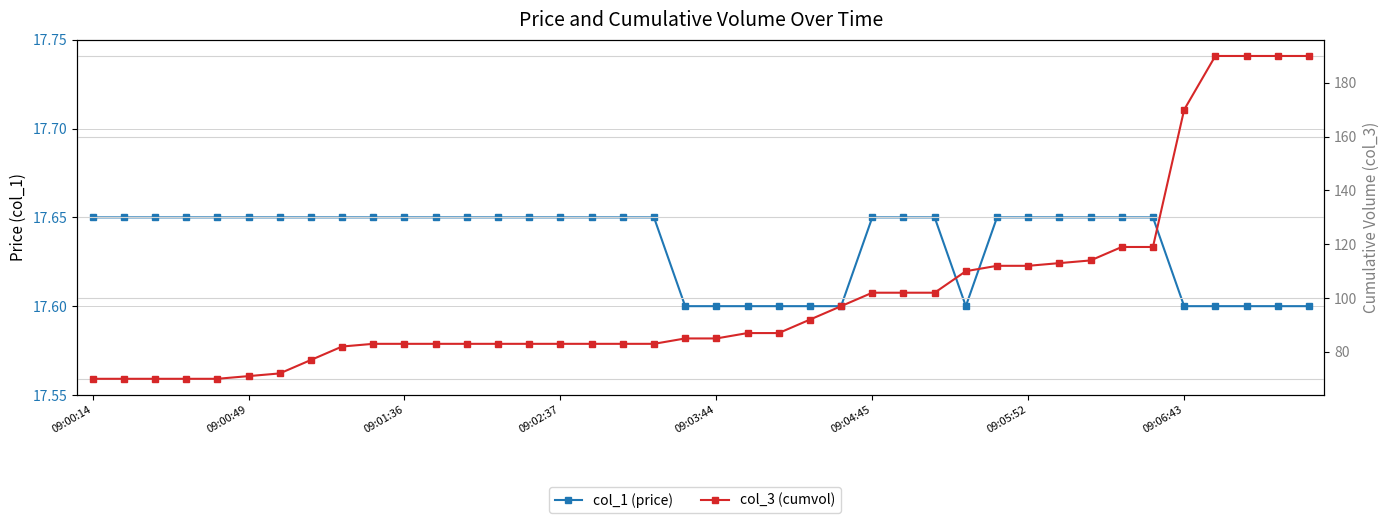

Rank the series by their maximum value, from highest to lowest.

col_3 (cumvol), col_1 (price)